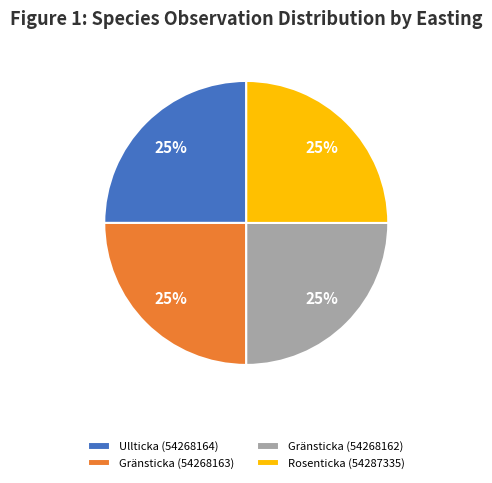

How many slices are in this pie chart?

4